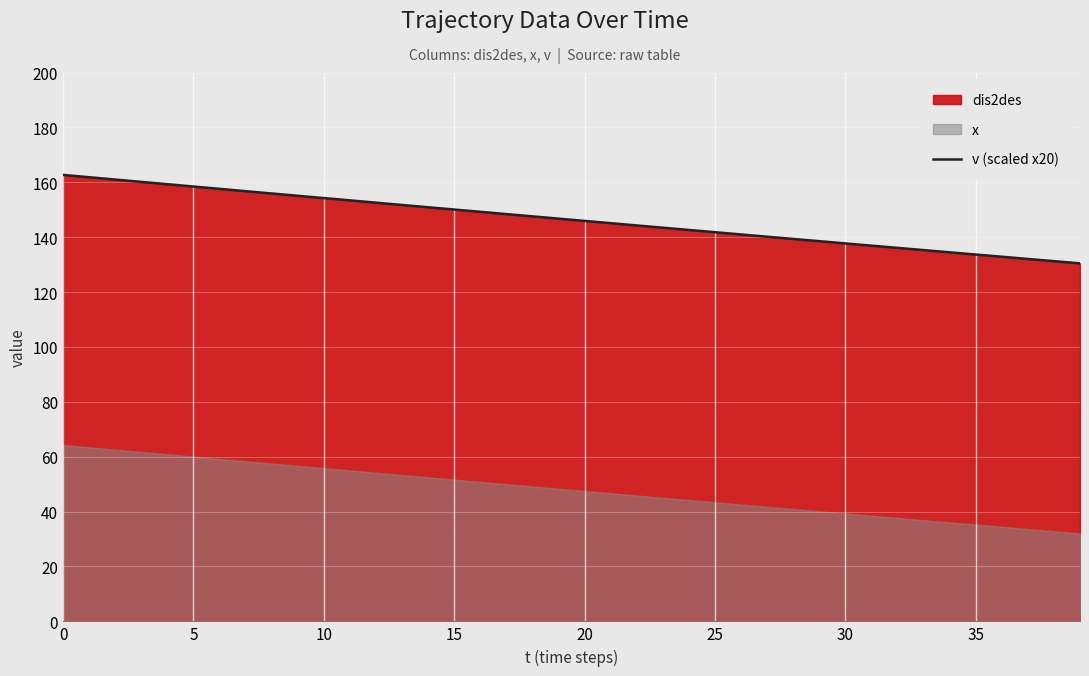

What is the sum of all values?

5856.7